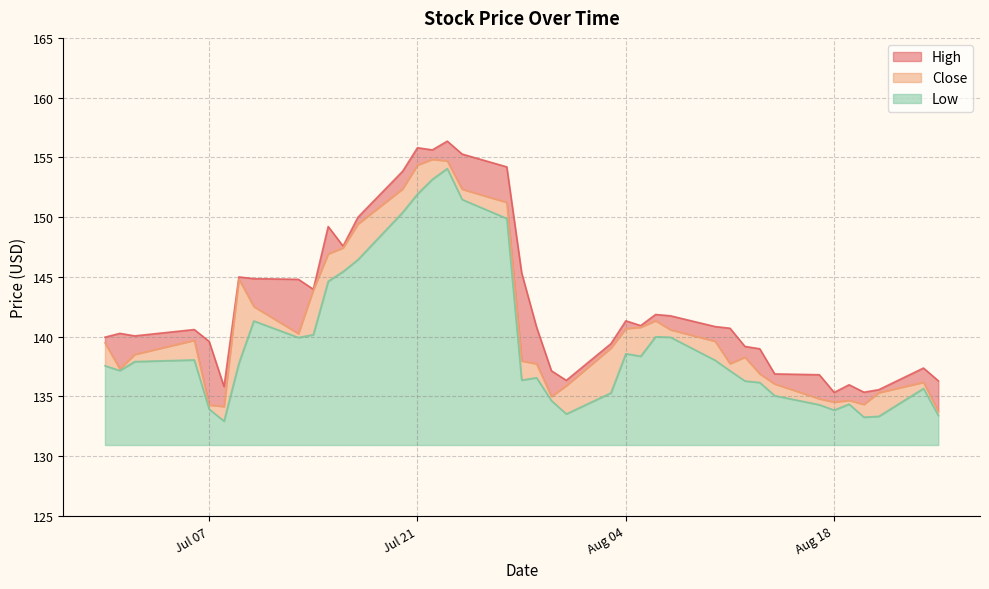

Which series has the largest range (max minus min)?

Low